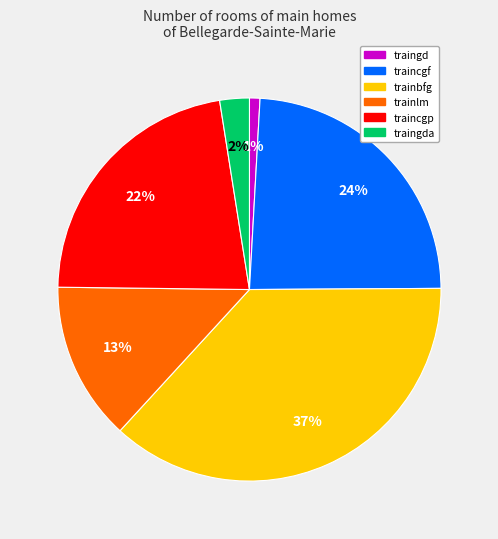

What percentage is the trainlm slice, to the nearest percent?

13%